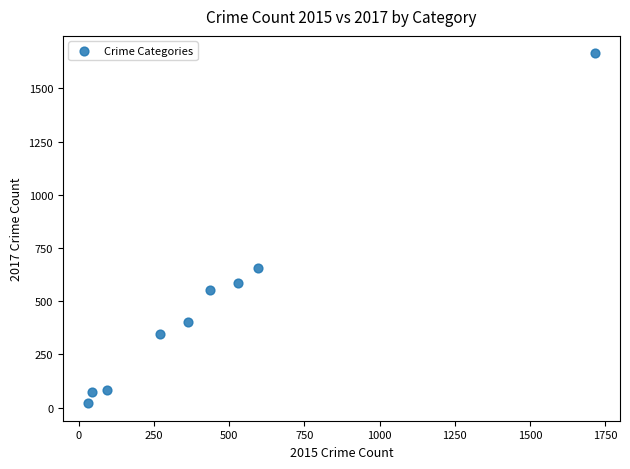

What Y value in the scatter plot is closest to 843?

658